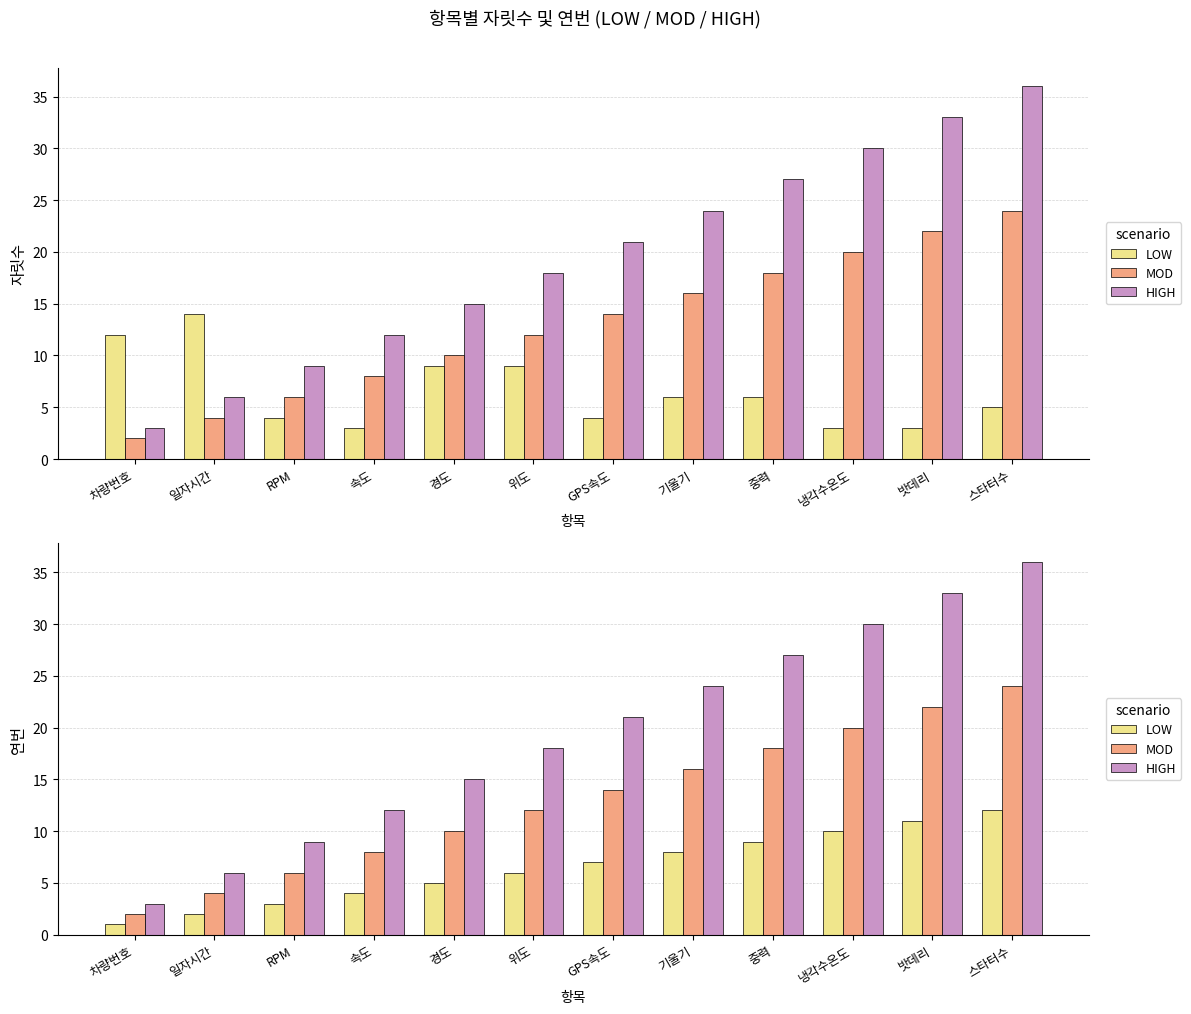

Does the chart contain any negative values?

No